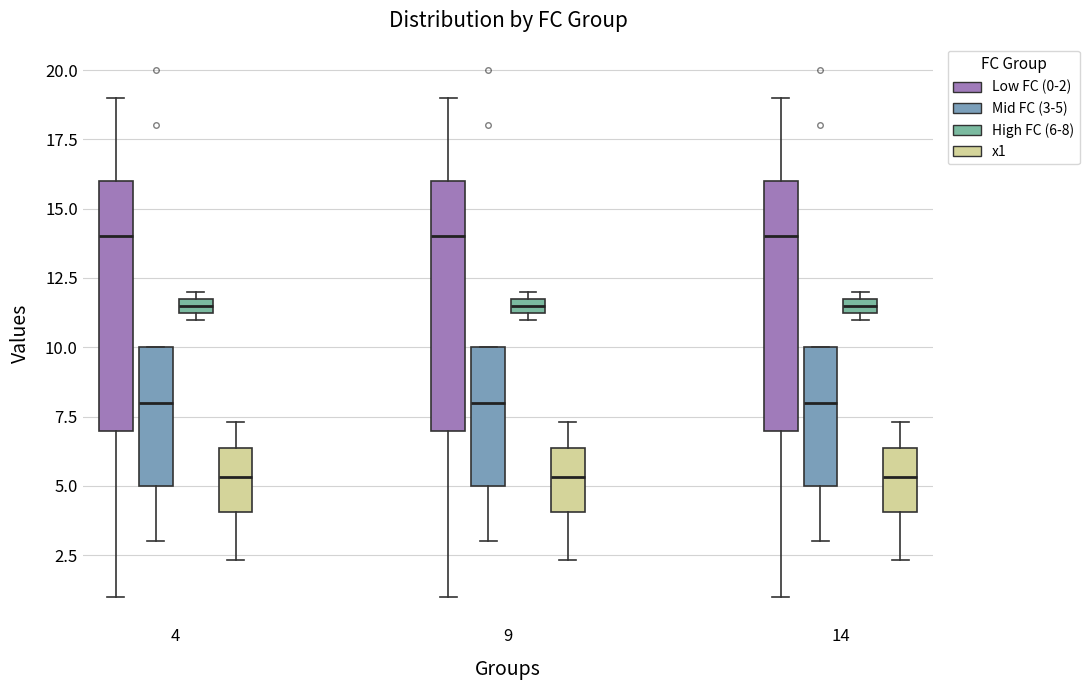

Where is the lower edge of the box for 4 (x1) on the y-axis? The values are not printed on the chart, so give them approximately, as read against the axis.

4.0